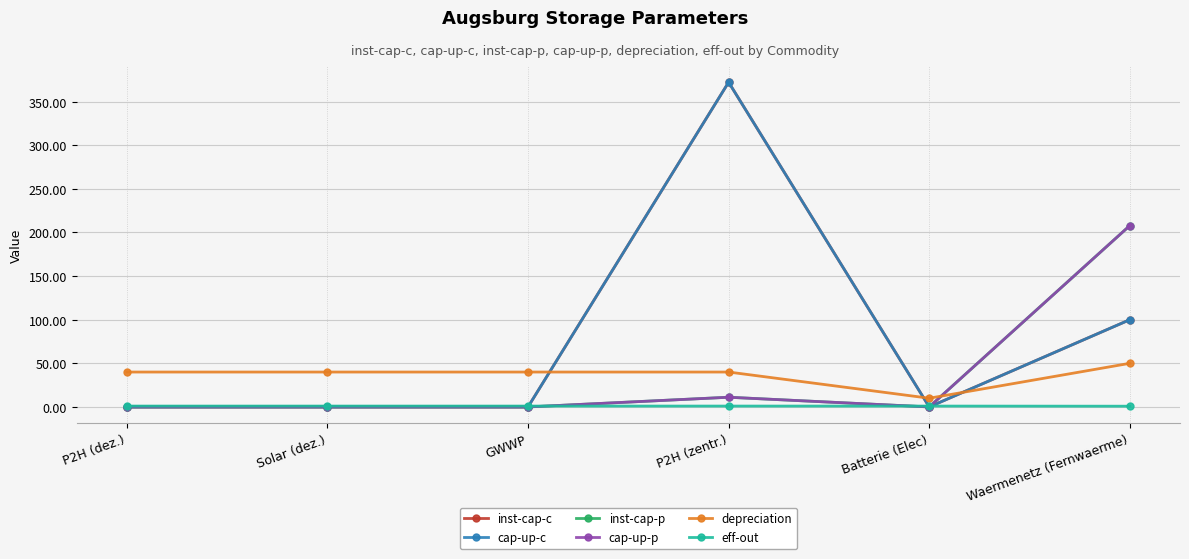

Which label corresponds to the smallest value in the chart?

P2H (dez.)